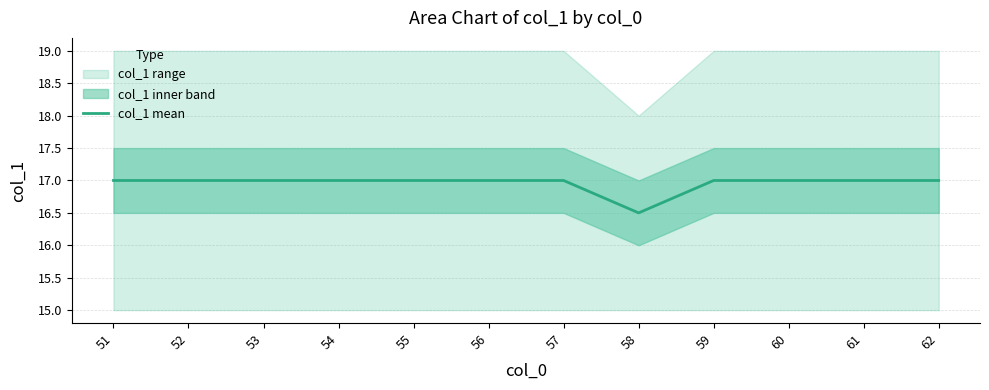

What is the value of the 5th point from the left?

17.0